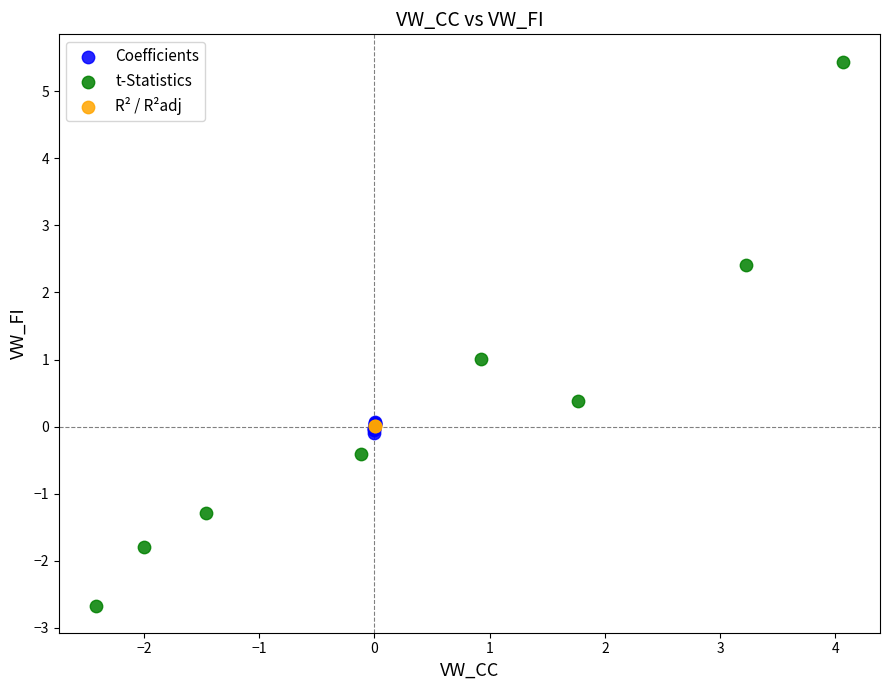

What are all the series names shown in the legend?

Coefficients, t-Statistics, R² / R²adj